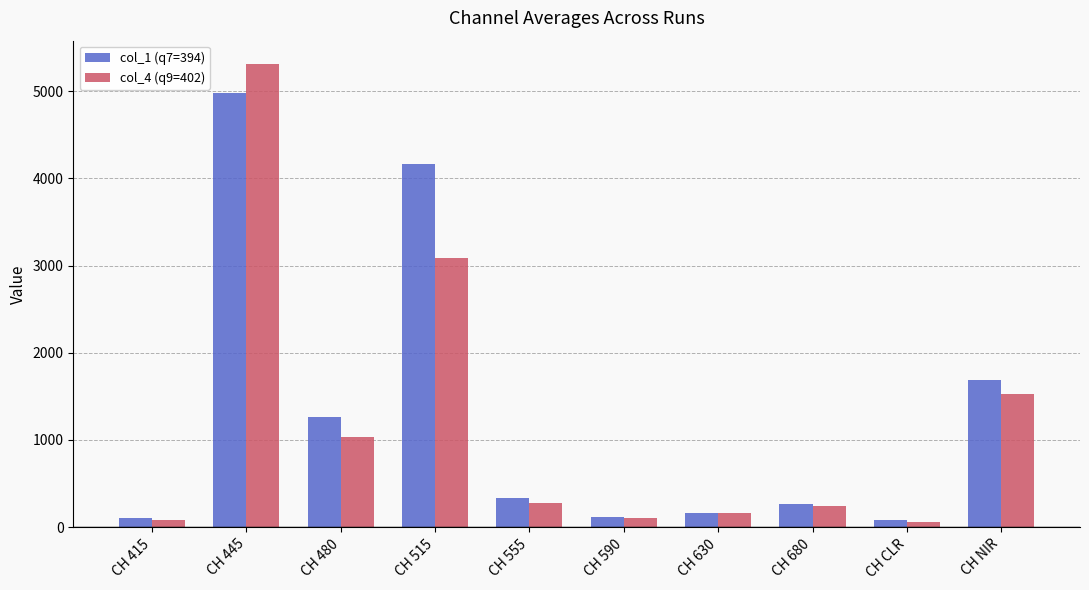

What is the spread (max minus min) of values at CH 515?

1075